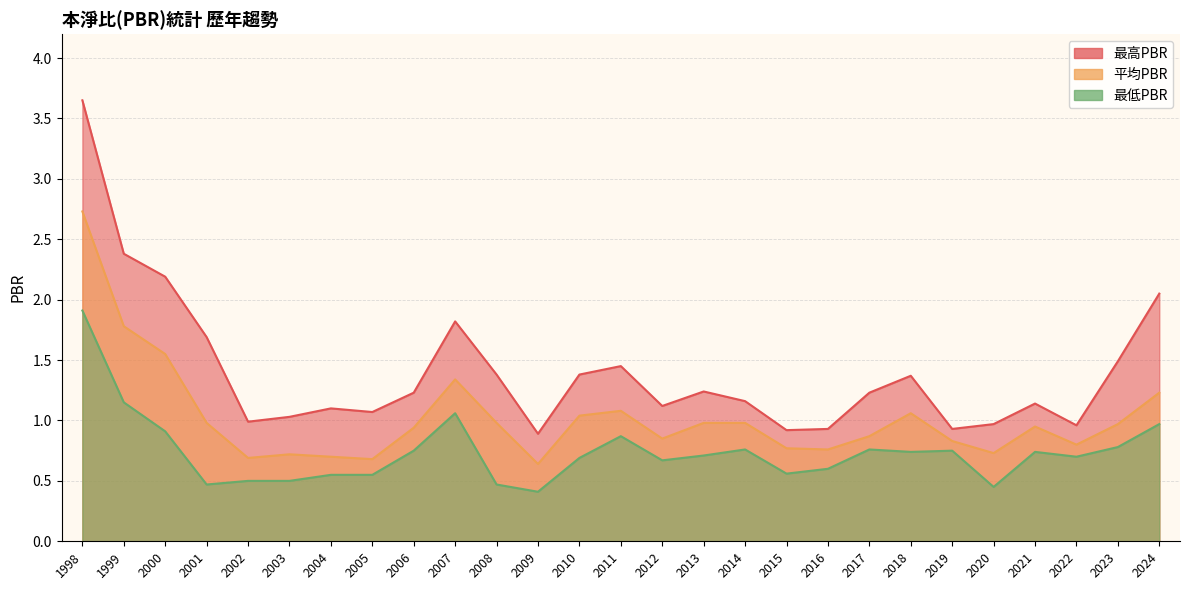

What is the difference between the 平均PBR values at 1998 and 2022?

1.9